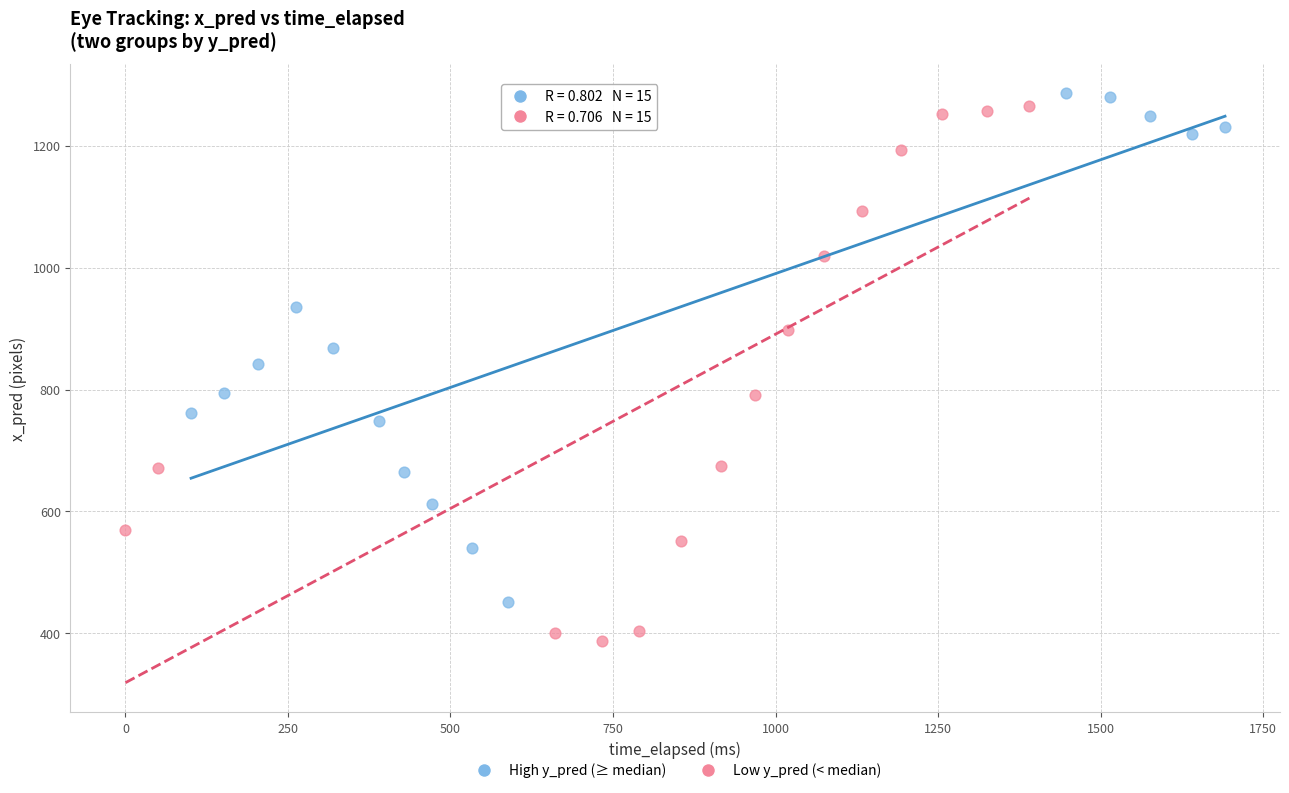

What are all the series names shown in the legend?

High y_pred (≥ median), Low y_pred (< median)